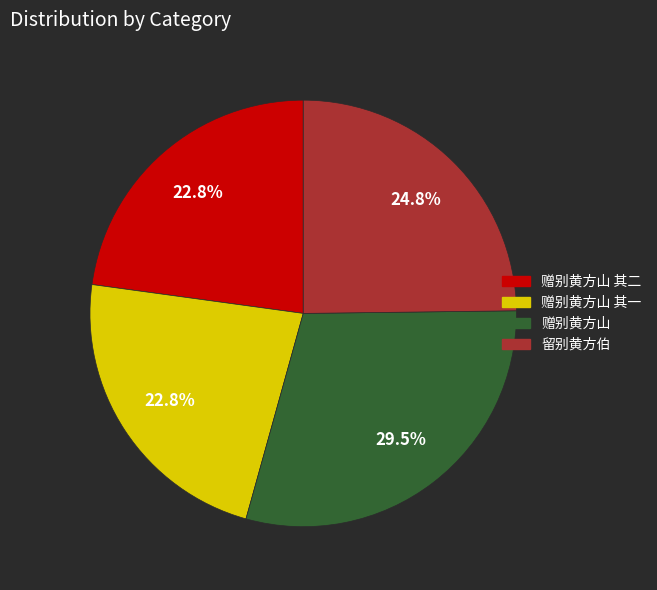

Does any single category account for the majority?

No